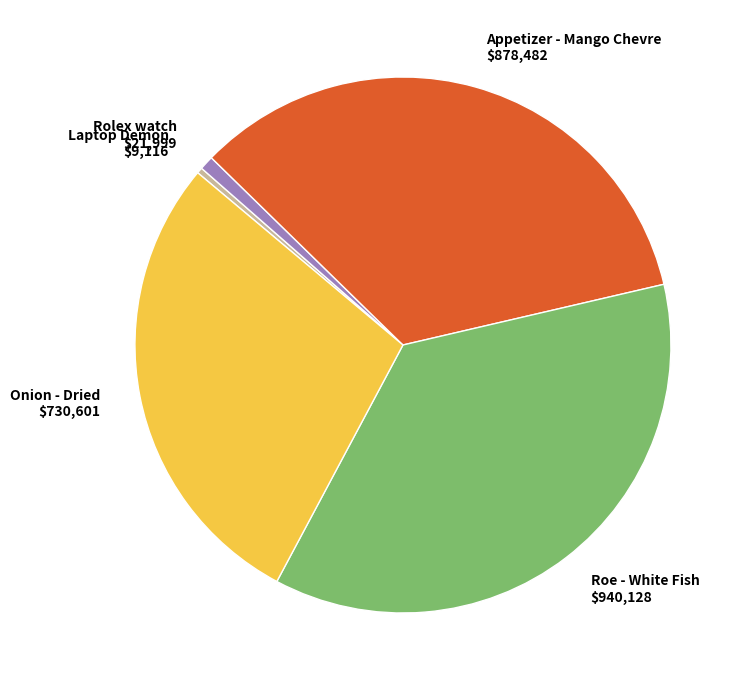

Does Roe - White Fish represent more than half of the total?

No